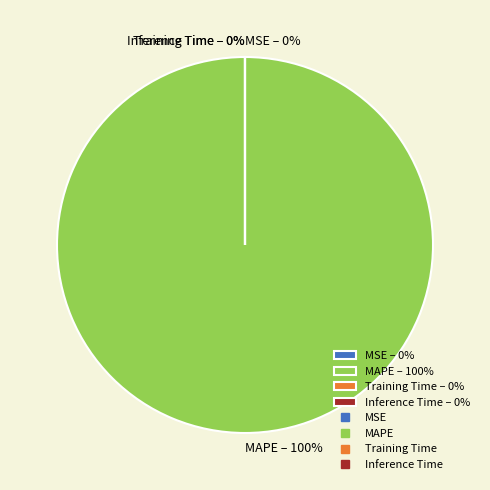

To the nearest percent, what is the difference between the MAPE and Inference Time slice percentages?

100%